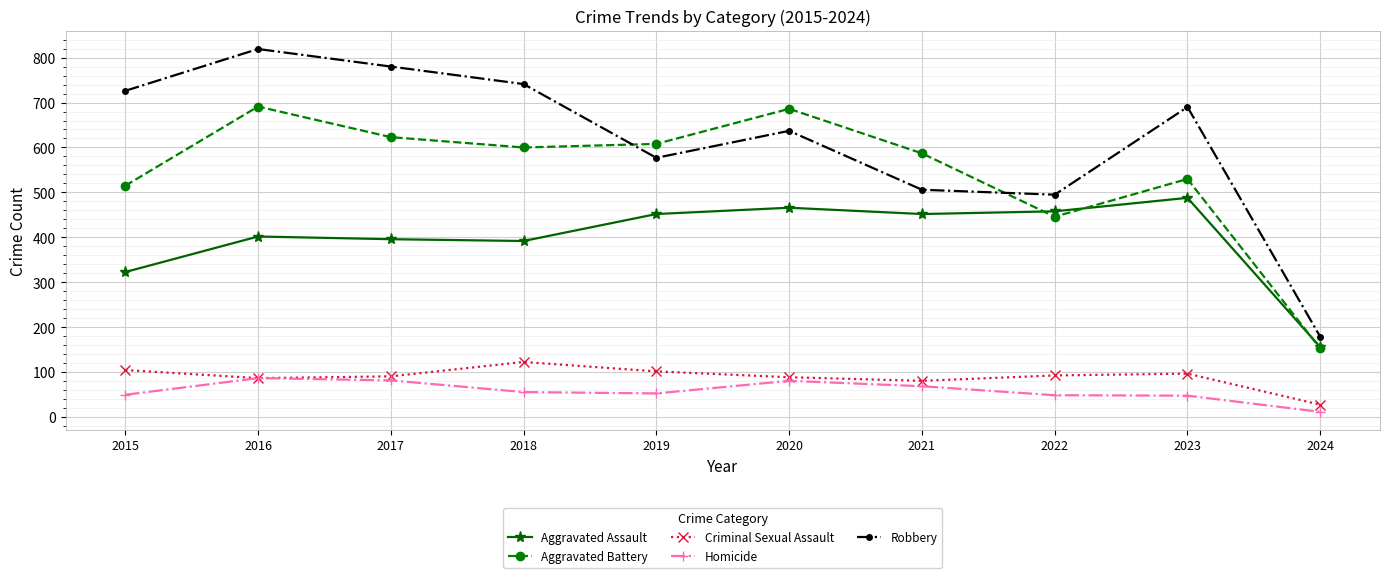

At which category does Aggravated Battery reach its first local valley?

2018